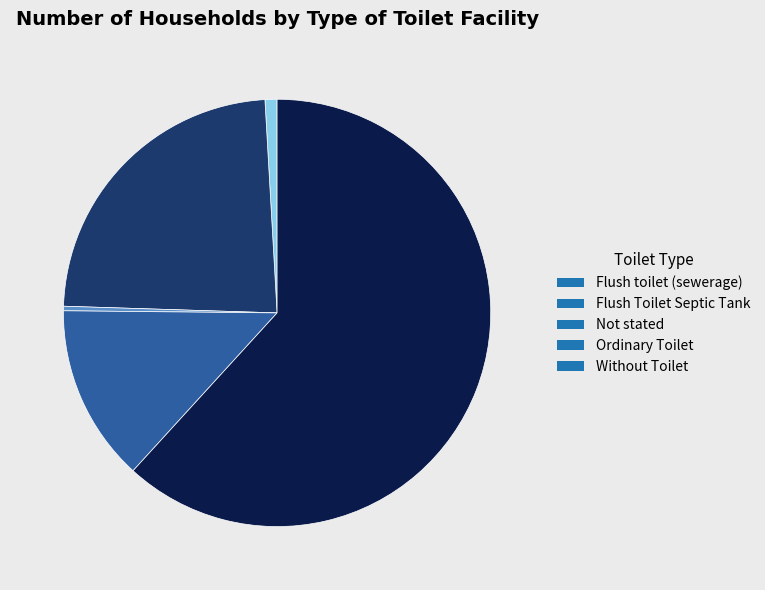

Is there a majority slice in this chart?

Yes